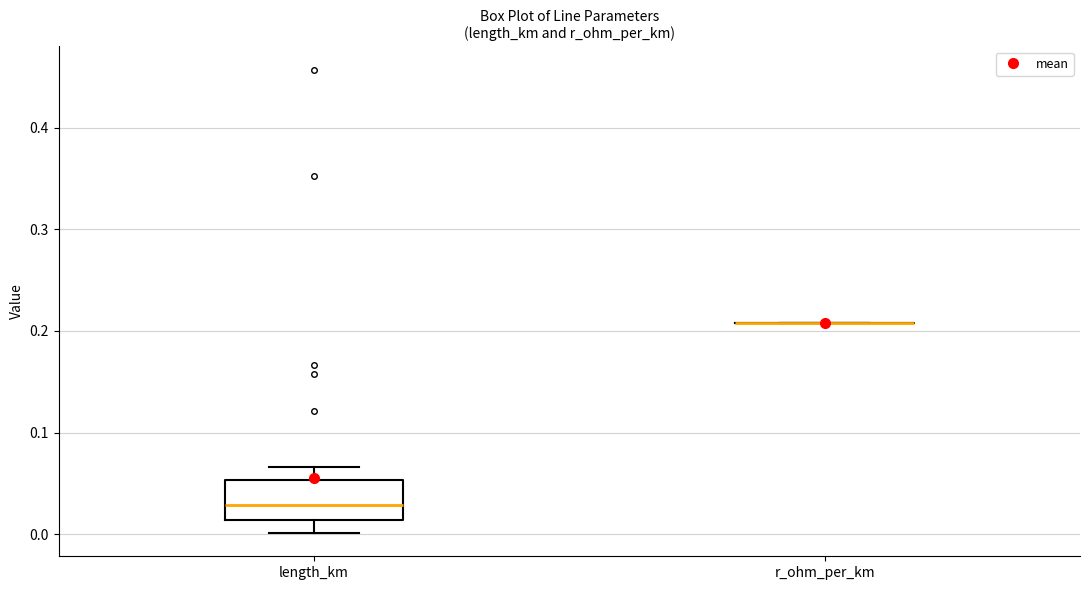

Comparing the boxes themselves (not the whiskers), which one is the tallest?

length_km